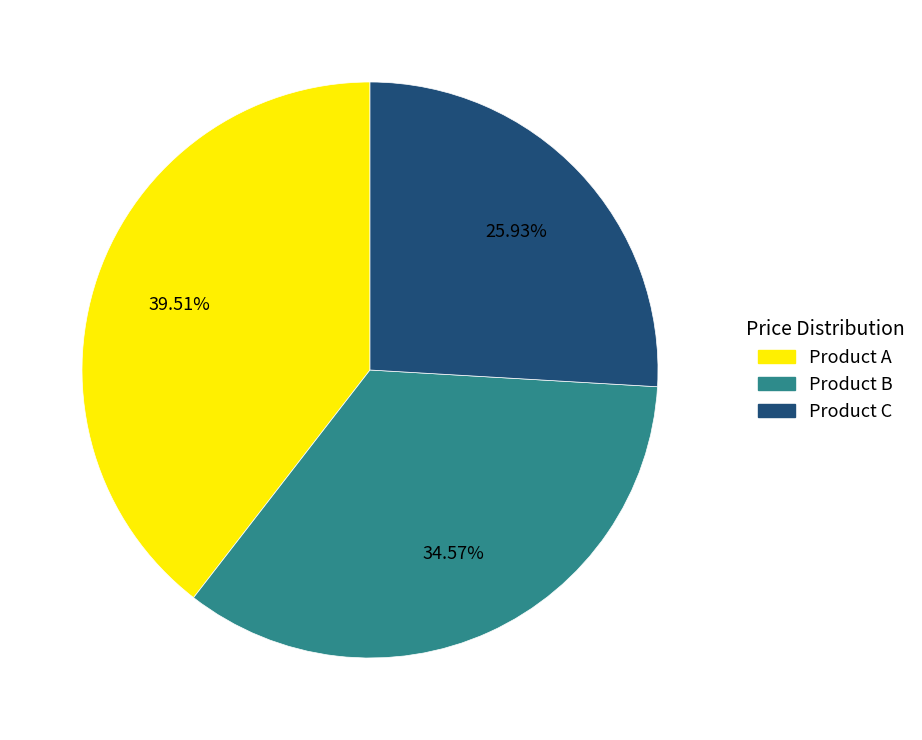

Do Product A and Product B together represent more than half of the pie?

Yes